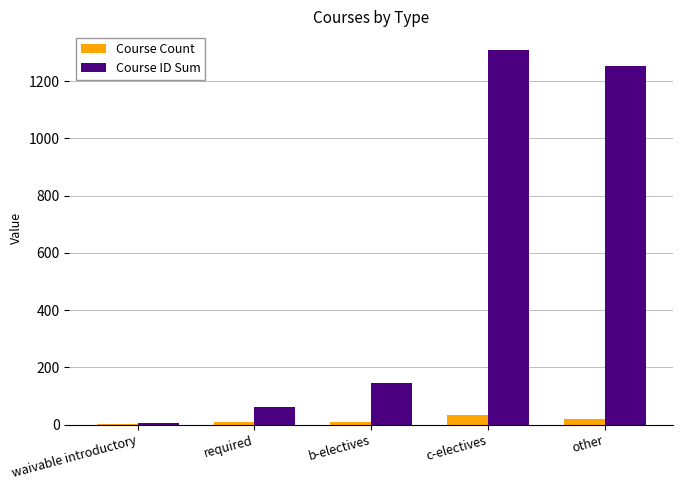

What is the maximum value for Course ID Sum?

1309